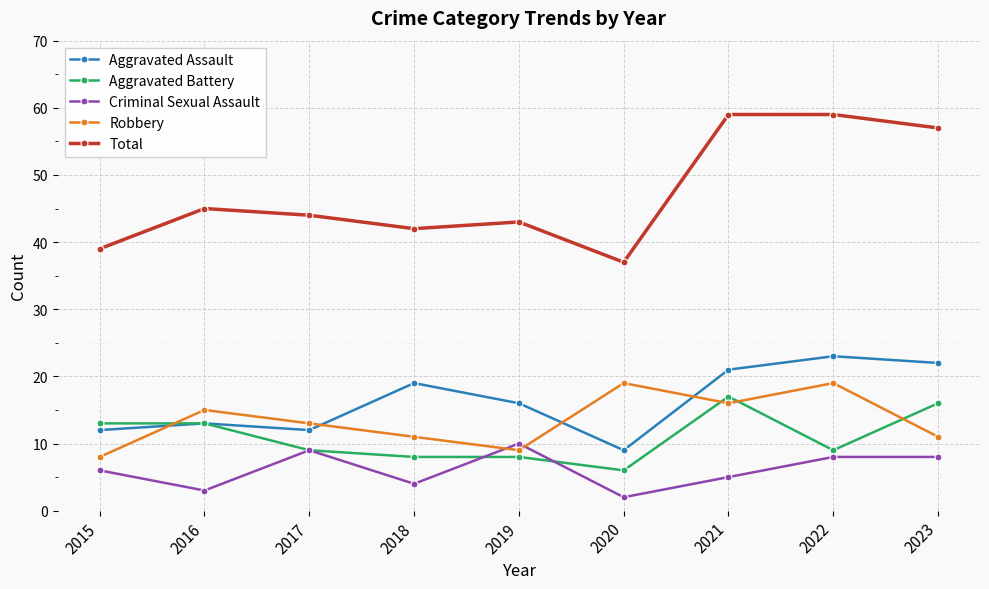

True or false: Robbery has a value of 3 at 2015.

False